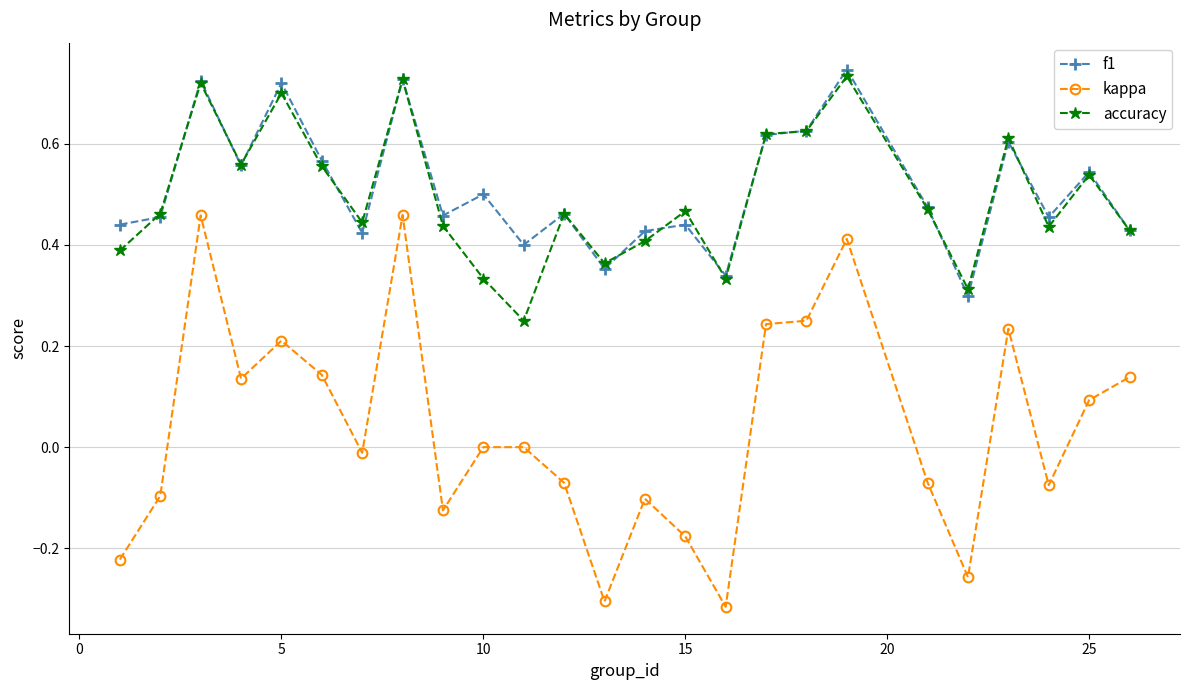

At how many categories does at least one series exceed 0?

25